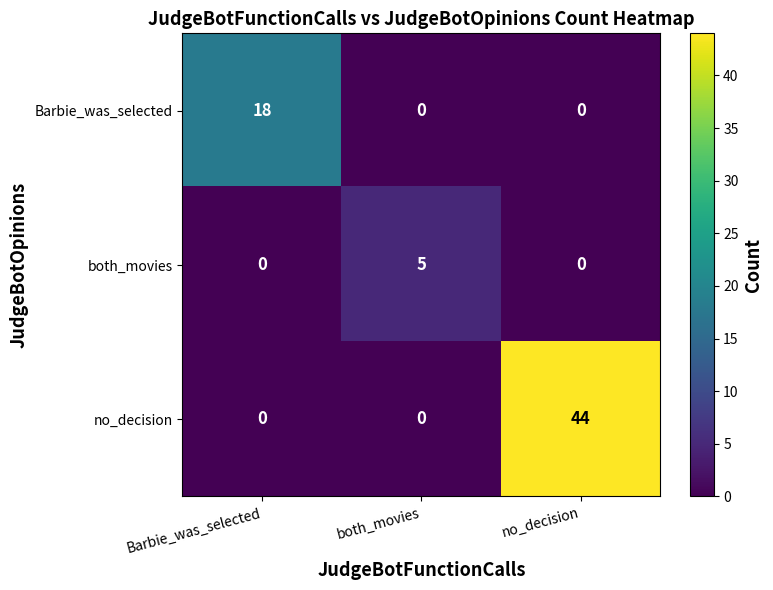

Reading left to right, transcribe all the data shown in this chart.

Barbie_was_selected: Barbie_was_selected=18	both_movies=0	no_decision=0
both_movies: Barbie_was_selected=0	both_movies=5	no_decision=0
no_decision: Barbie_was_selected=0	both_movies=0	no_decision=44